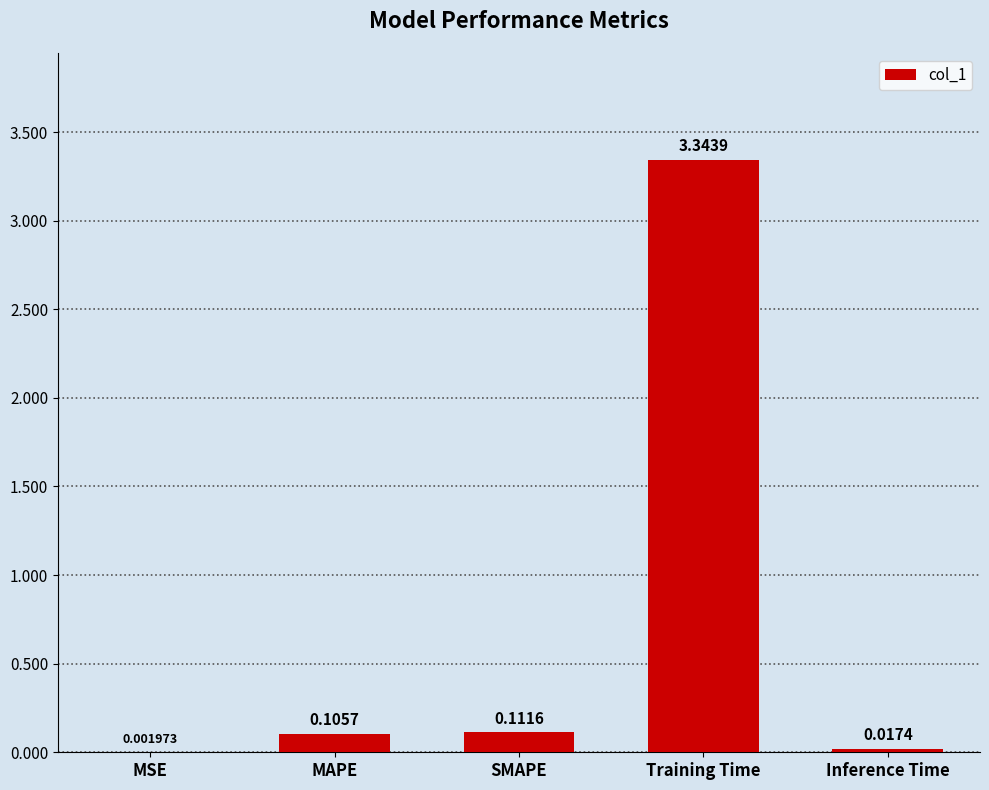

Are the bars horizontal?

No